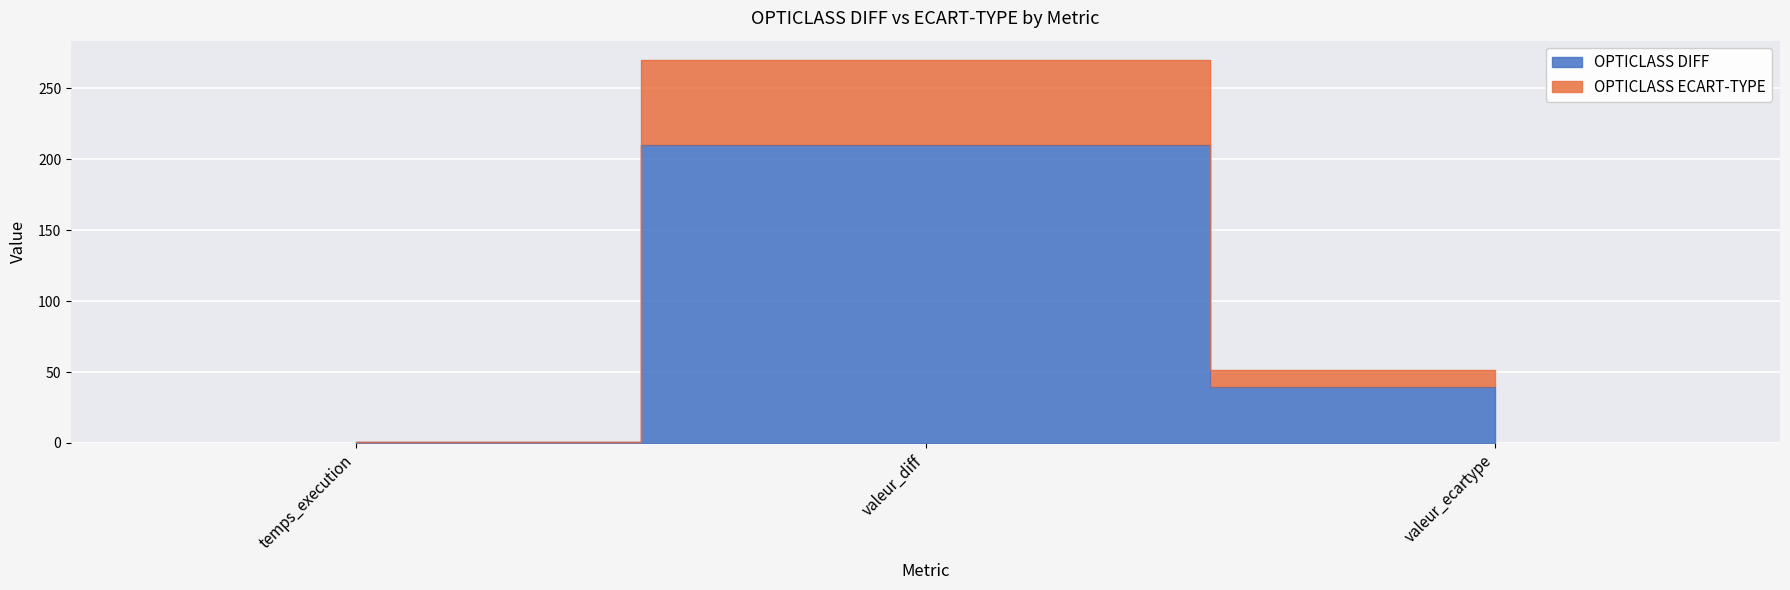

What is the sum of all OPTICLASS DIFF values?

250.4